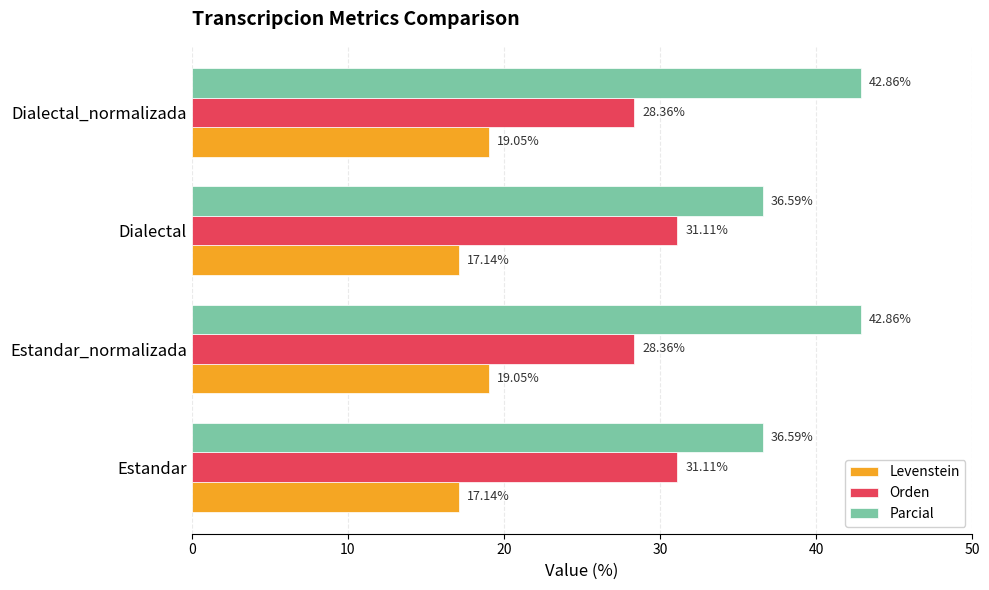

Is the value of Parcial at Dialectal_normalizada greater than the value of Levenstein at Estandar?

Yes